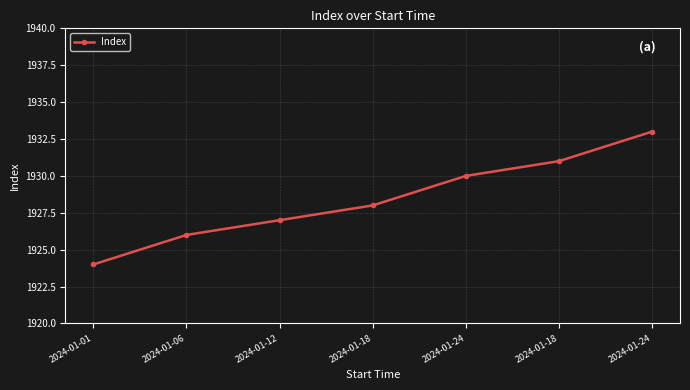

The chart shows a value of 1930 at 2024-01-24. True or false?

True